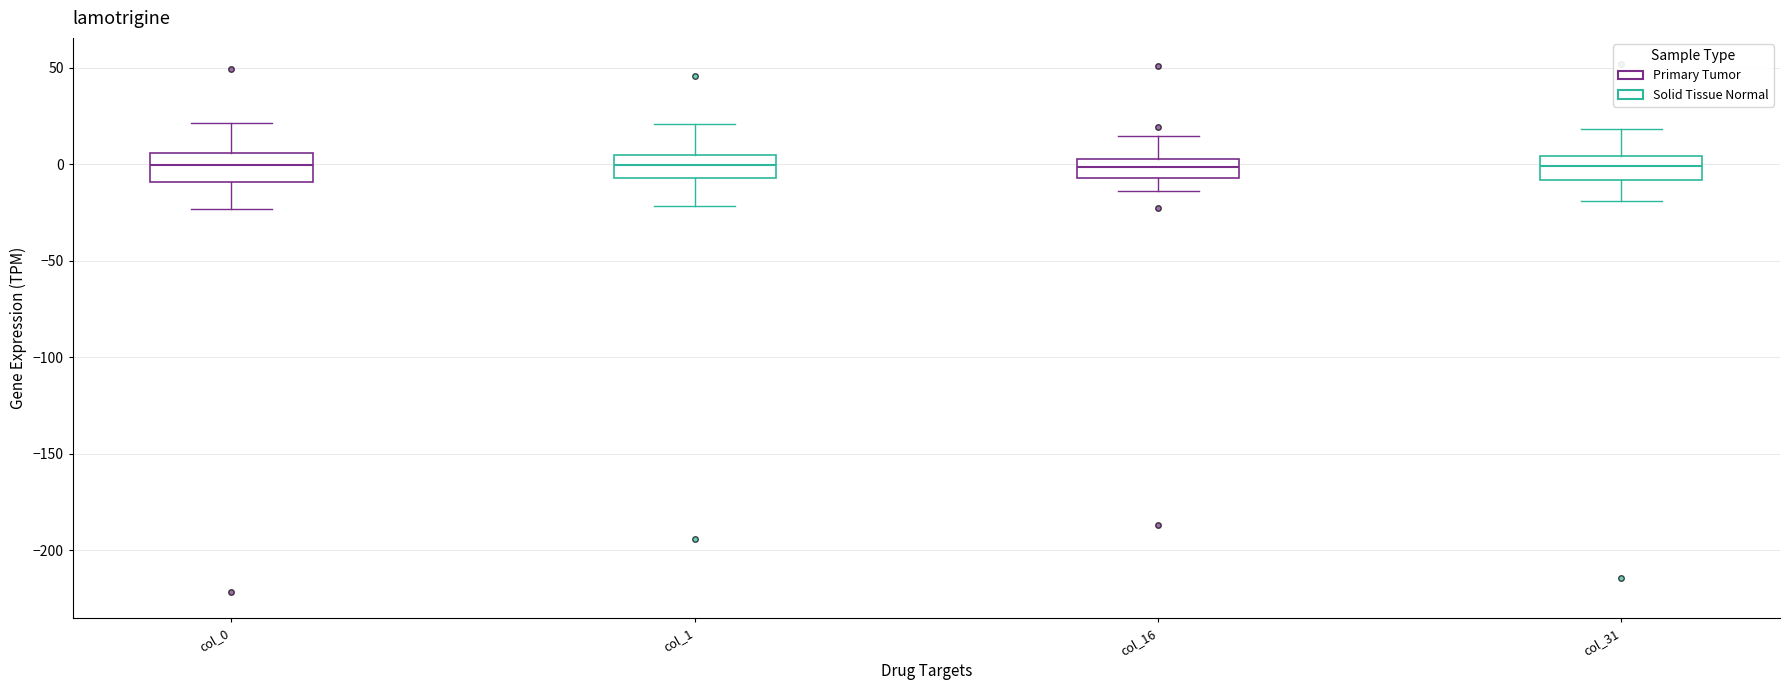

Reading left to right, transcribe this box plot: for each box, give where its median line is, the range the box spans, and where its two whiskers end, as read against the y-axis. The values are not printed on the chart, so give them approximately, as read against the axis.

col_0: median 0, box -10 to 5, whiskers -25 to 20
col_1: median 0, box -5 to 5, whiskers -20 to 20
col_16: median 0, box -5 to 5, whiskers -15 to 15
col_31: median 0, box -10 to 5, whiskers -20 to 20